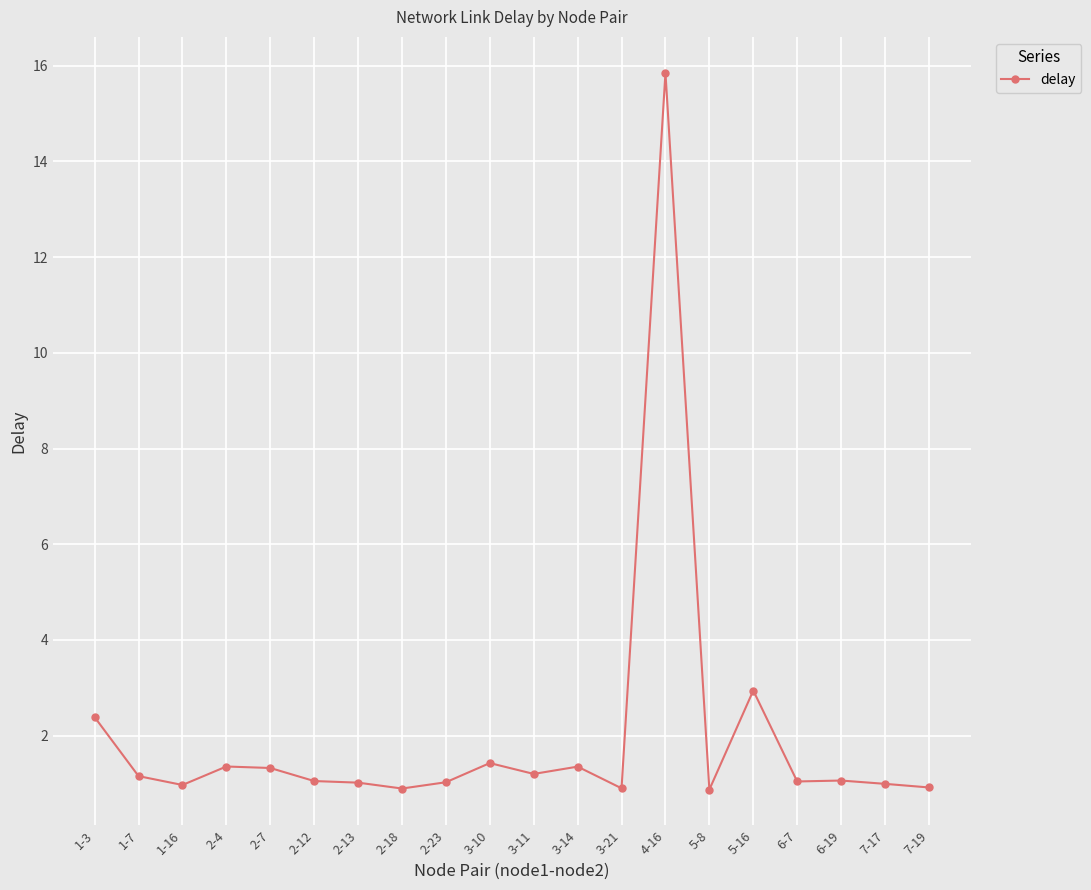

What position from the left is 5-8?

15